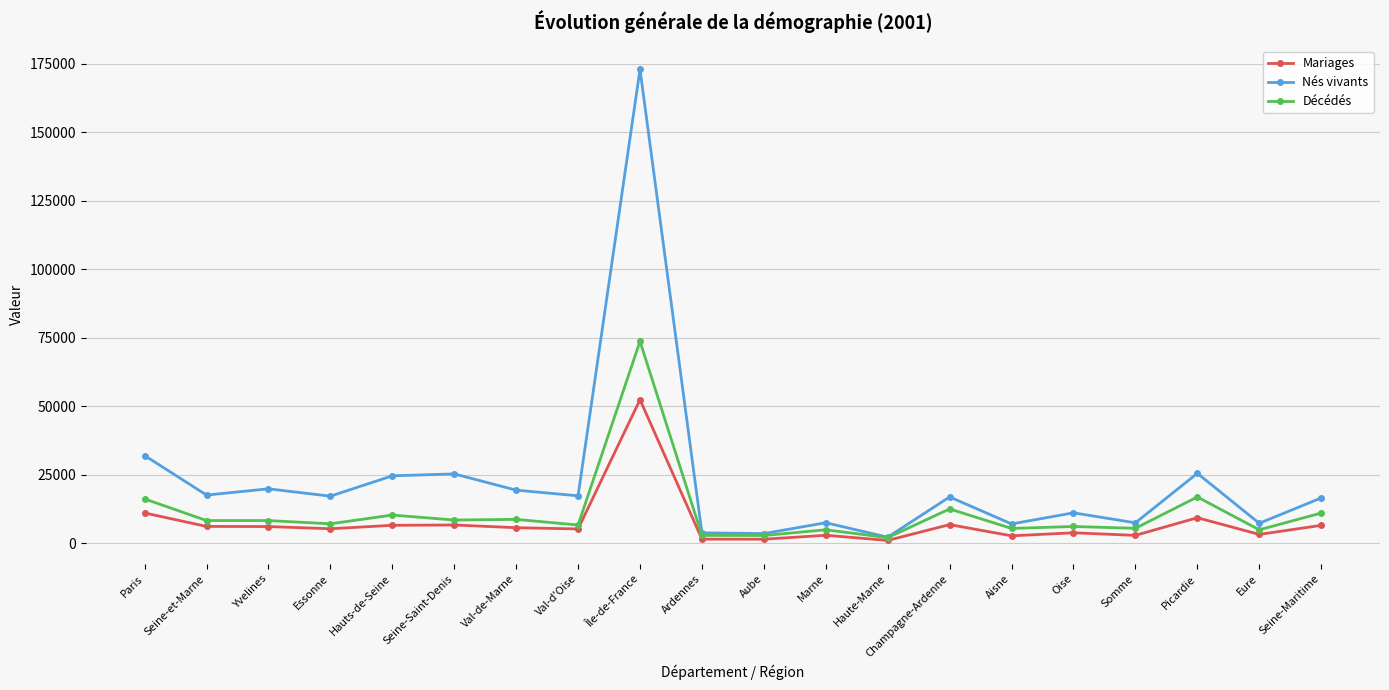

Where is the first local maximum for Nés vivants?

Yvelines